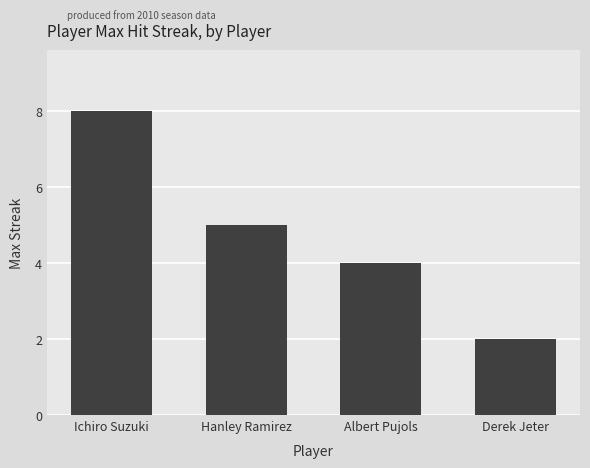

Which category has the highest value across all series?

Ichiro Suzuki